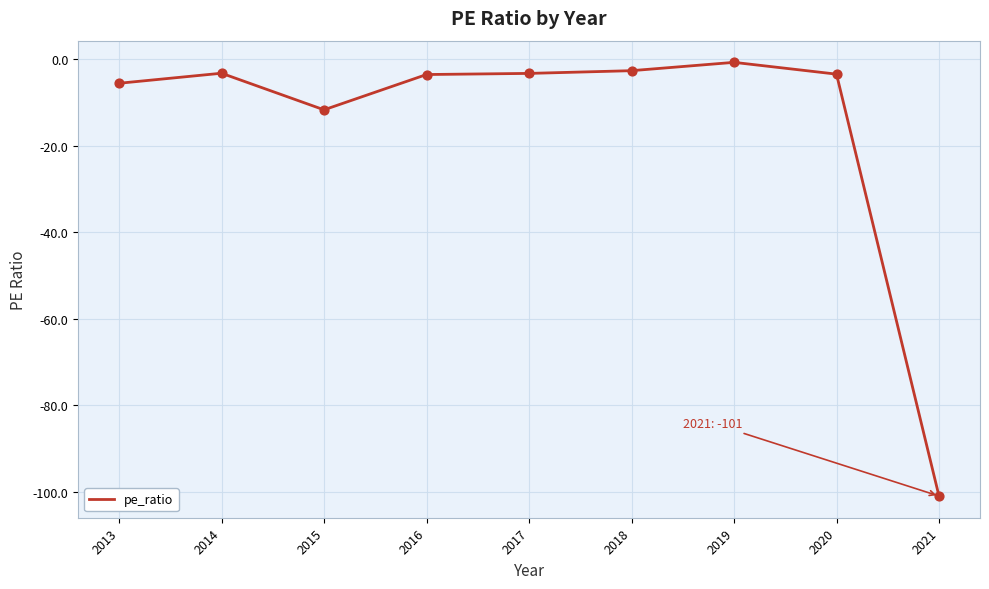

Which has a higher value, 2015 or 2016?

2016